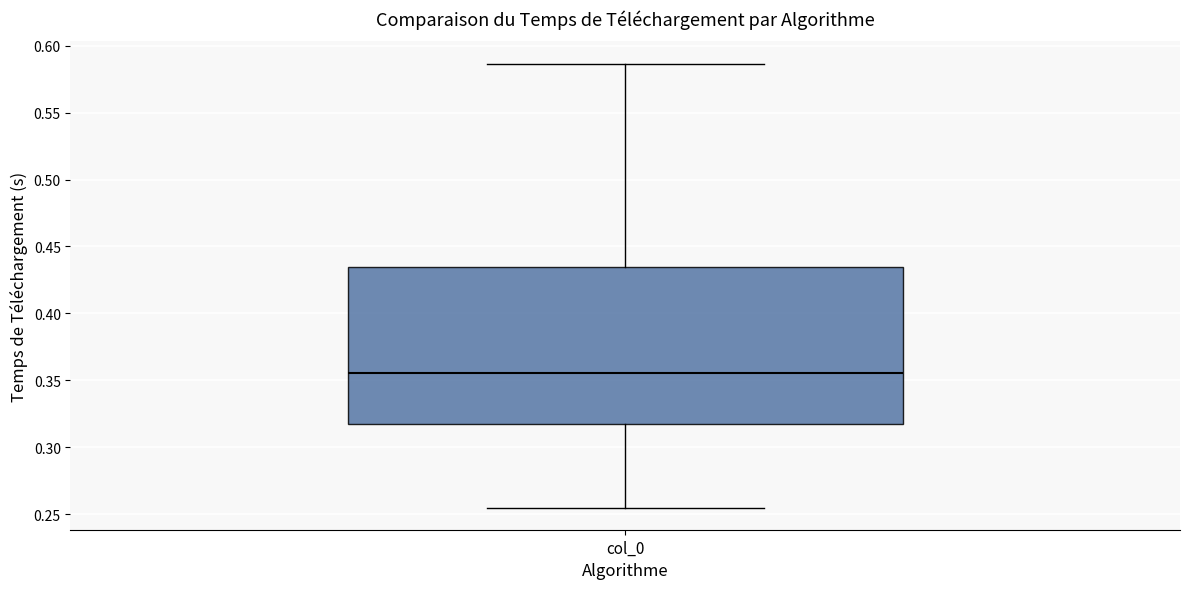

Transcribe this box plot: give where the median line is, the range the box spans, and where the two whiskers end, as read against the y-axis. The values are not printed on the chart, so give them approximately, as read against the axis.

median 0.355, box 0.320 to 0.435, whiskers 0.255 to 0.585